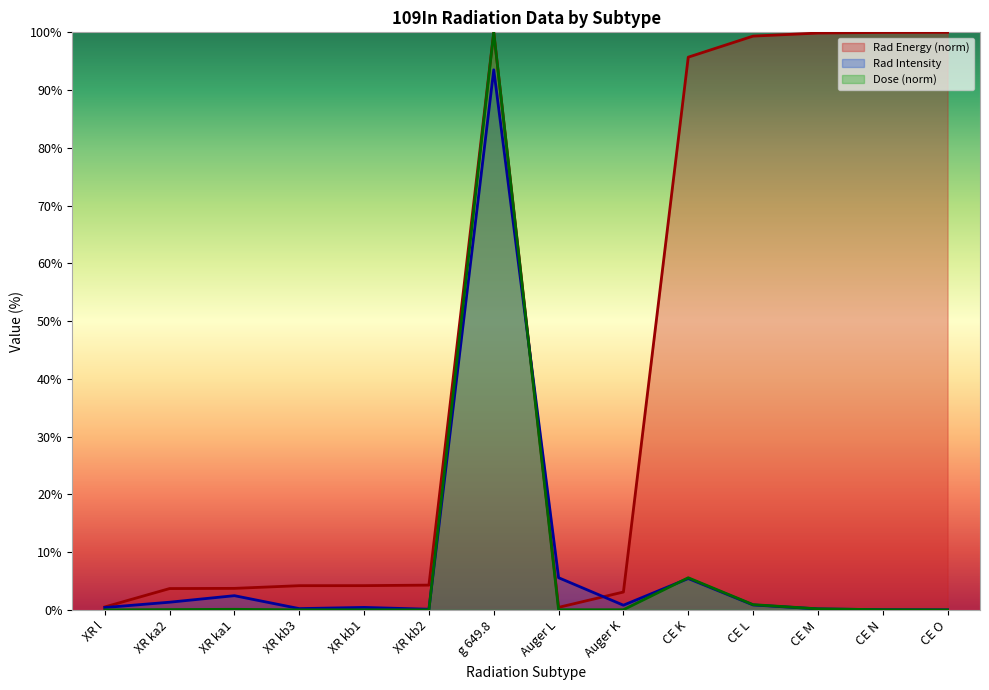

After their last crossing, which series has the higher values: Rad Intensity or Dose?

Dose